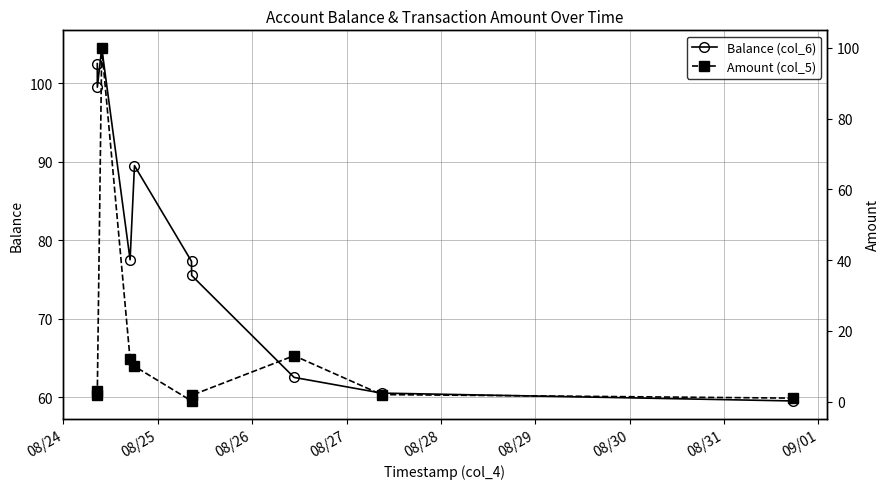

How many interior local valleys does the Balance (col_6) series have?

2